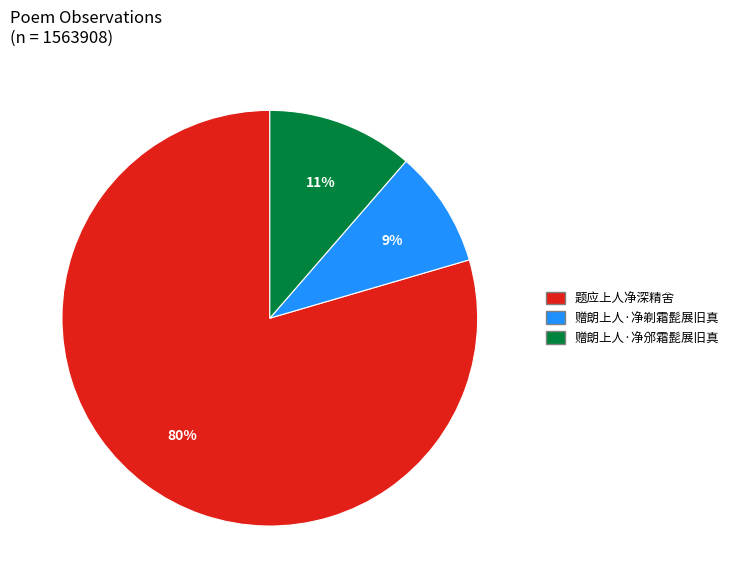

Is it true that 赠朗上人·净剃霜髭展旧真 is 9% of the pie?

True